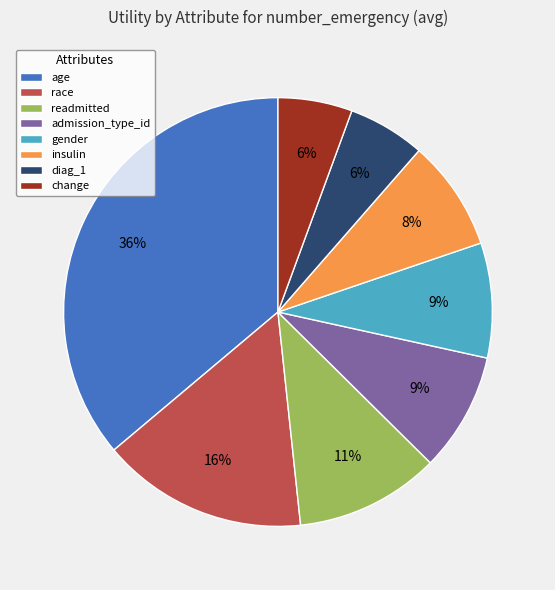

To the nearest percent, what is the difference between the diag_1 and race slice percentages?

10%